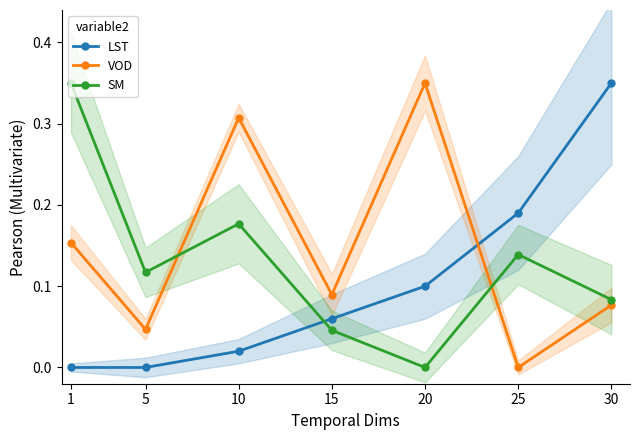

True or false: SM has more than 1 interior local peaks.

True